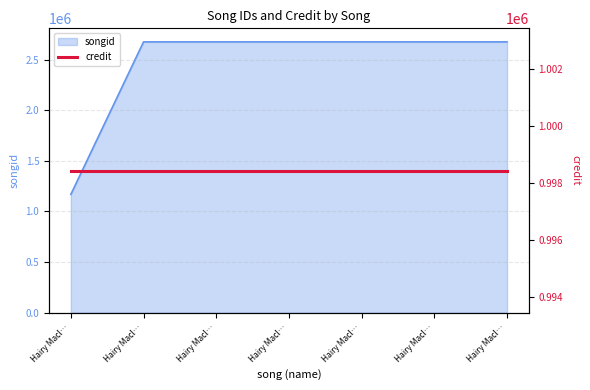

Count the number of values greater than 2674224.

3